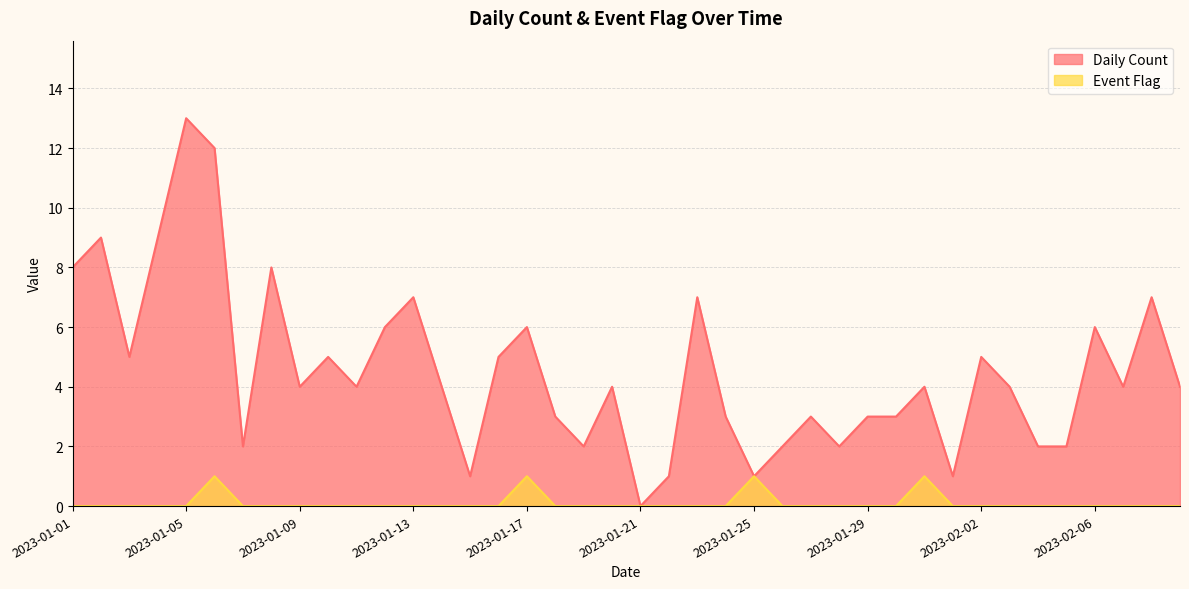

What is the label of the 11th point from the left?

2023-01-11